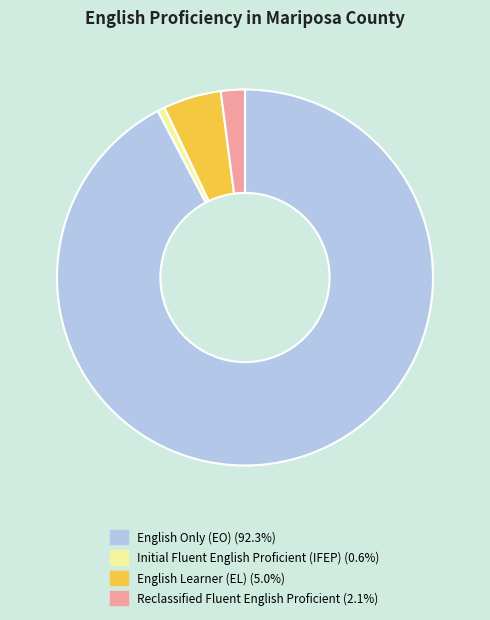

Is there a majority slice in this chart?

Yes